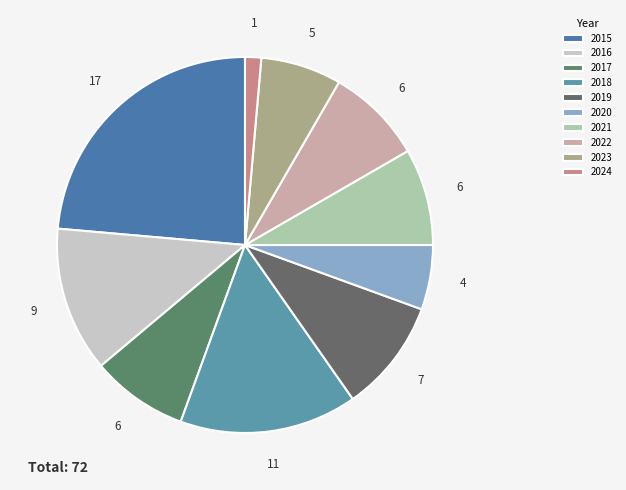

Rank the categories by value from lowest to highest.

2024, 2020, 2023, 2017, 2021, 2022, 2019, 2016, 2018, 2015